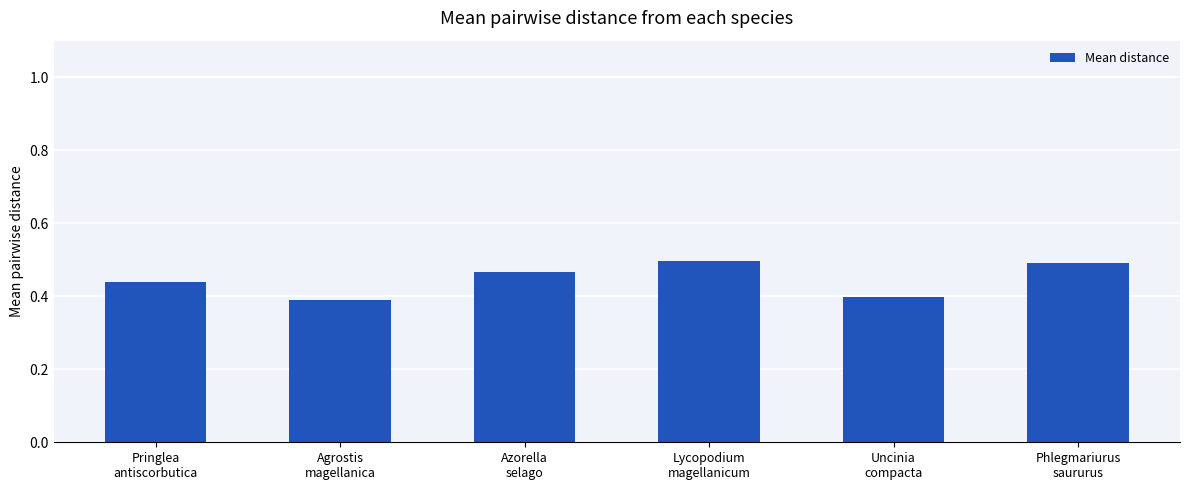

What is the difference between the second highest and second lowest values?

0.1